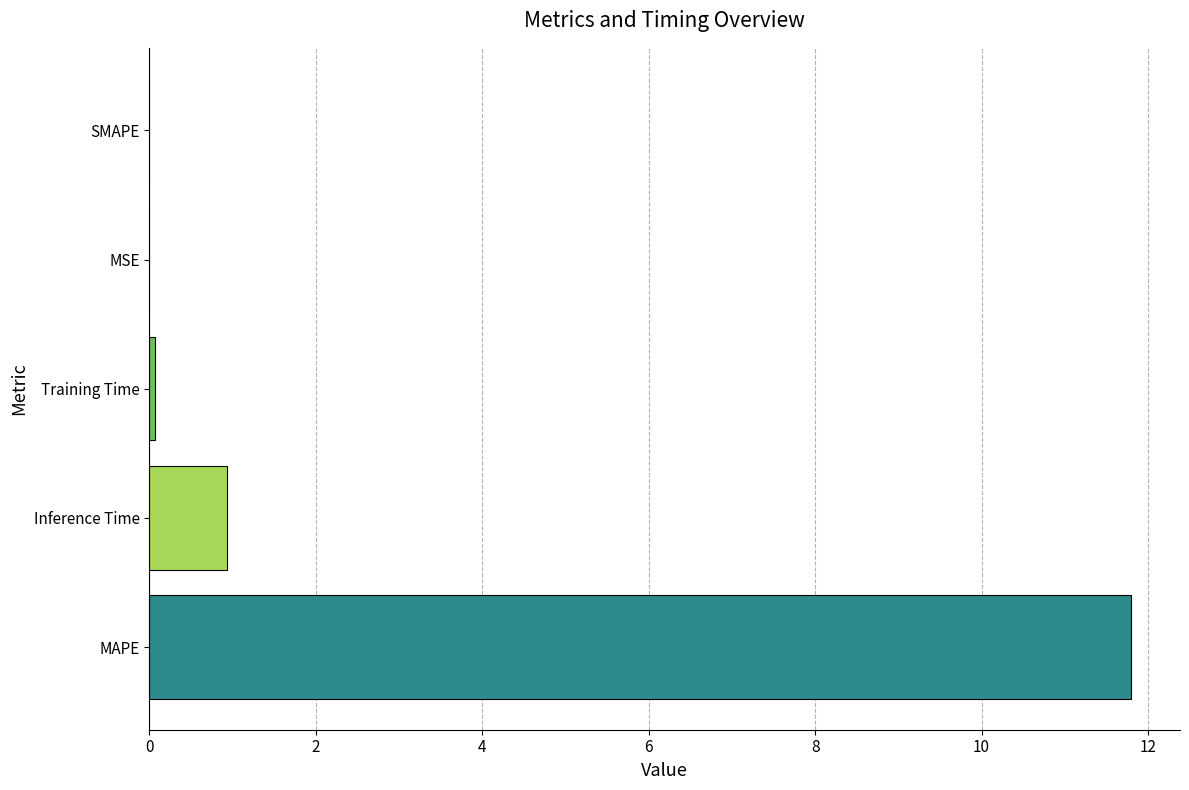

What is the greatest value displayed?

11.8